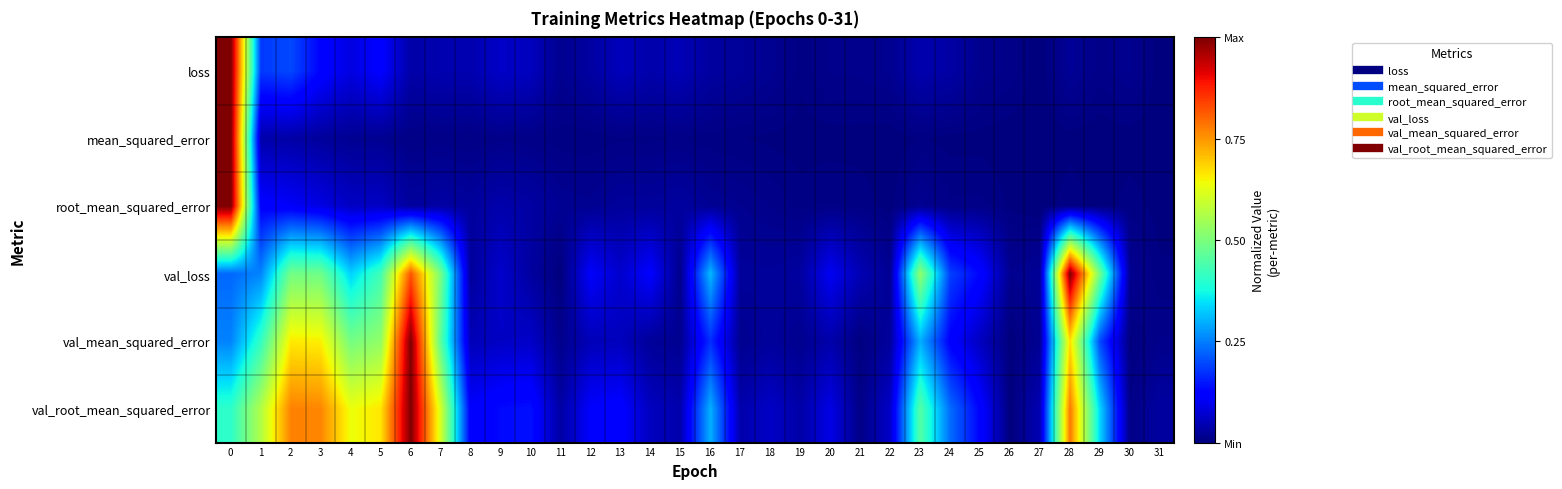

List the series in order of their peak value, lowest first.

loss, mean_squared_error, root_mean_squared_error, val_loss, val_mean_squared_error, val_root_mean_squared_error